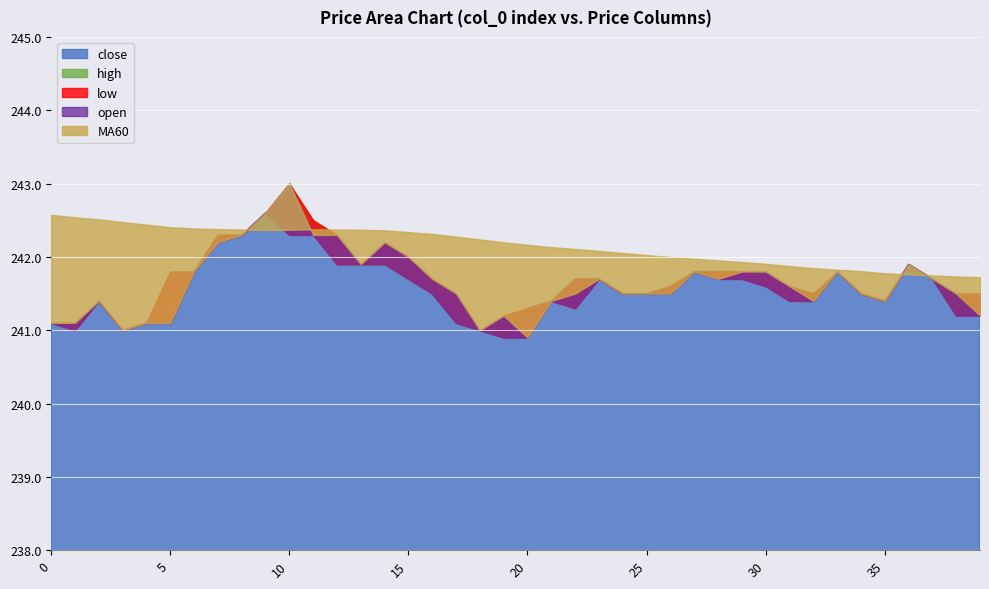

True or false: low and open intersect in this chart.

False